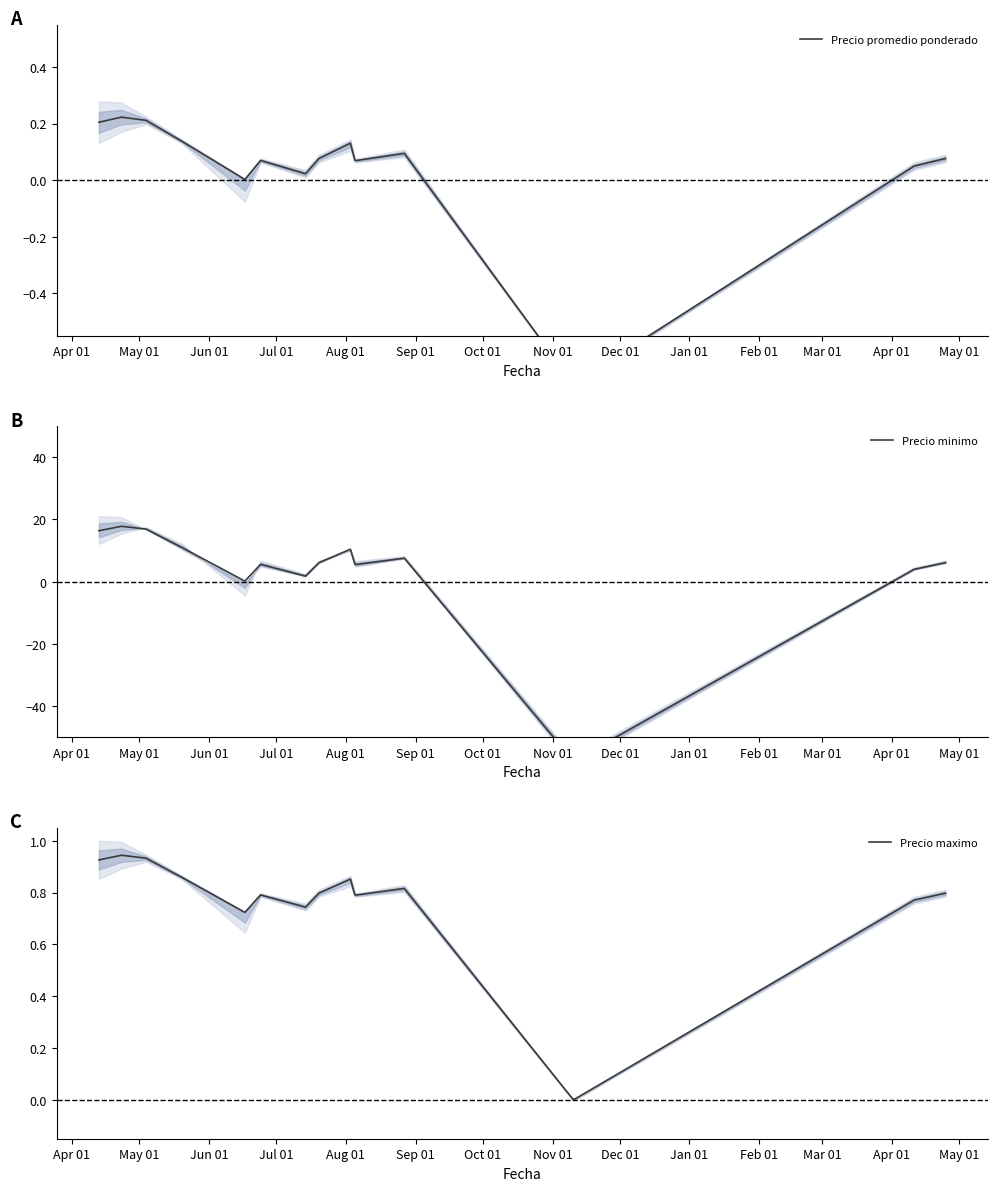

Which label corresponds to the largest value in the chart?

May 01